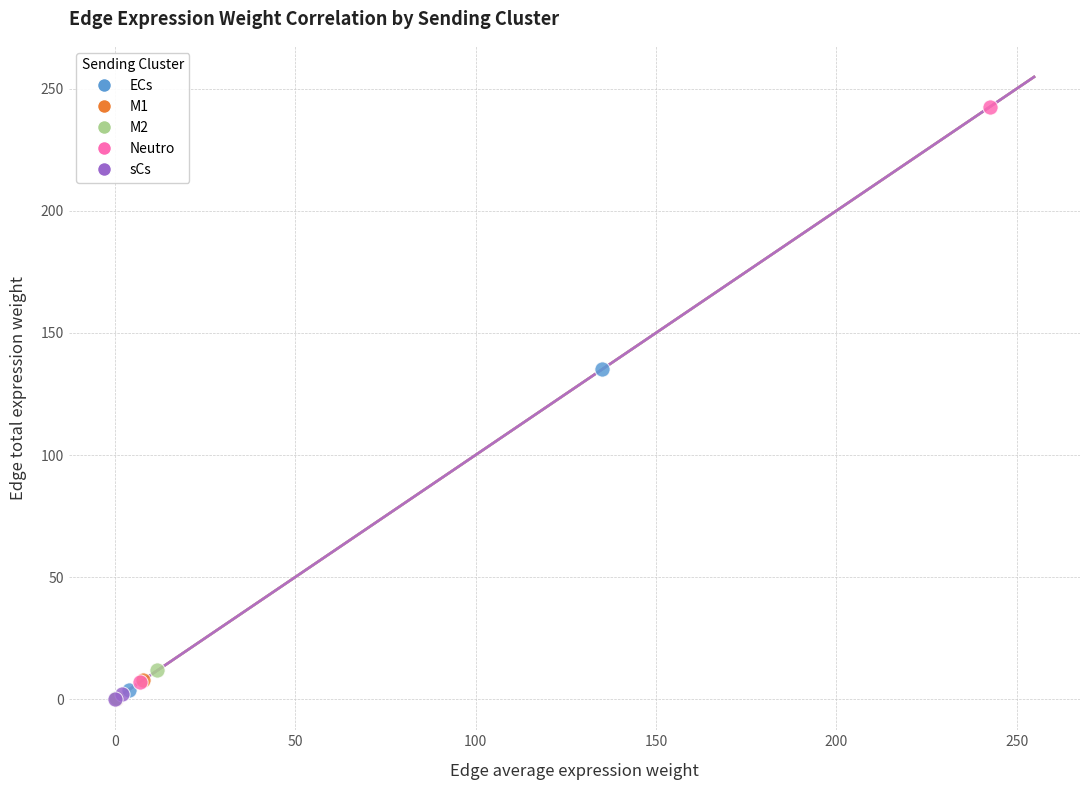

What are all the series names shown in the legend?

ECs, M1, M2, Neutro, sCs